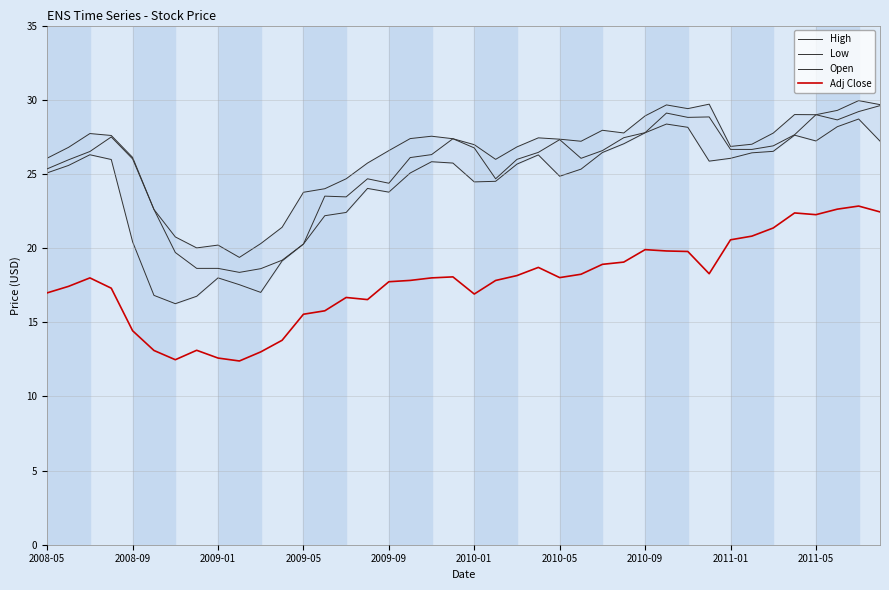

True or false: Adj Close and High intersect in this chart.

False